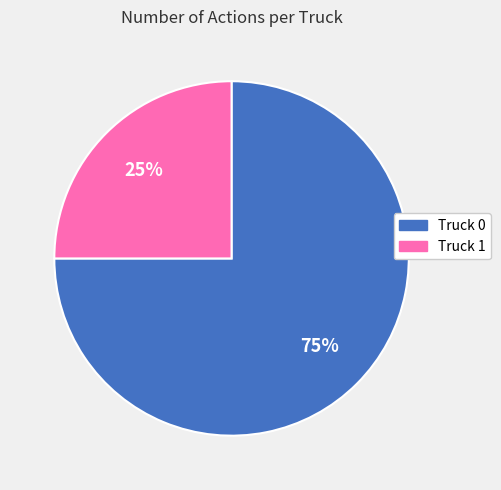

Is there a majority slice in this chart?

Yes